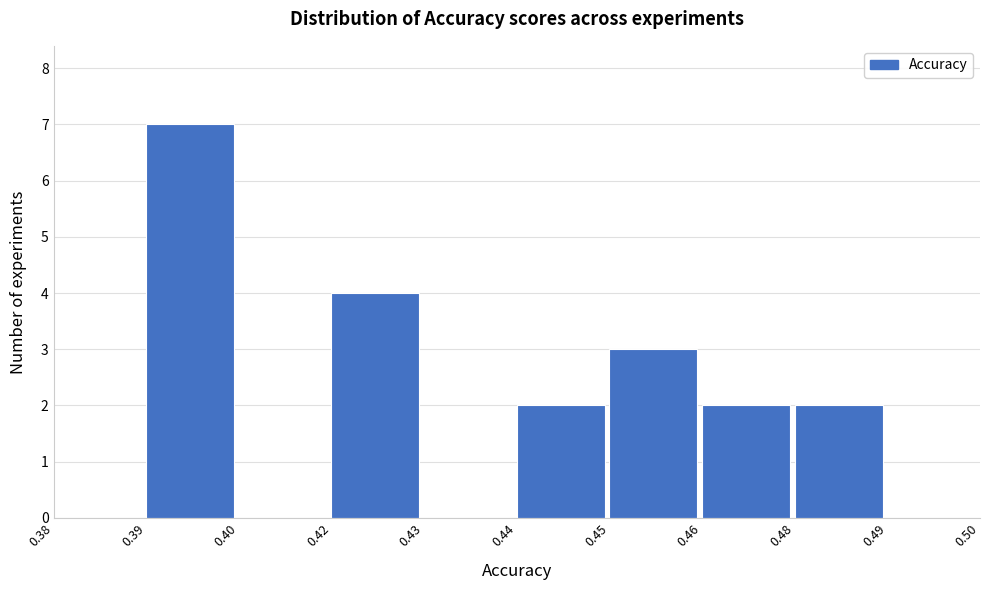

Reading left to right, extract all data points from this chart.

0.38=0	0.39=7	0.40=0	0.42=4	0.43=0	0.44=2	0.45=3	0.46=2	0.48=2	0.49=0